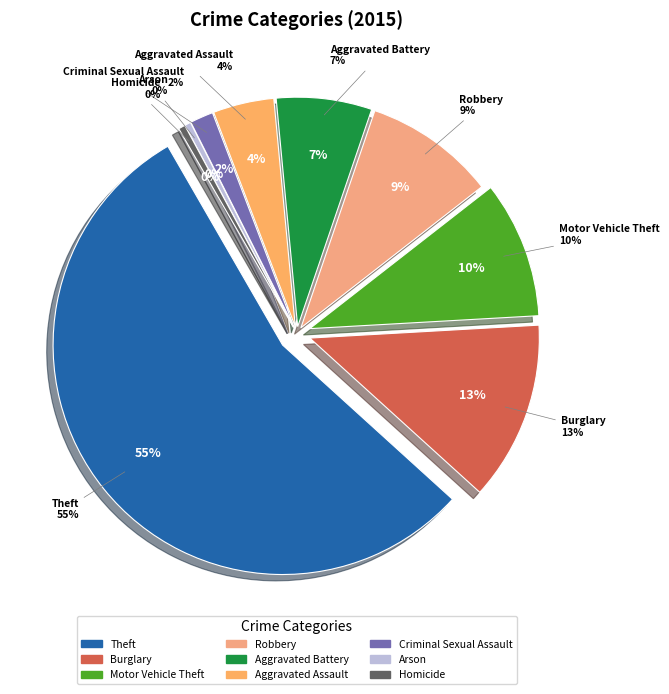

To the nearest percent, what percentage of the pie is Motor Vehicle Theft?

10%